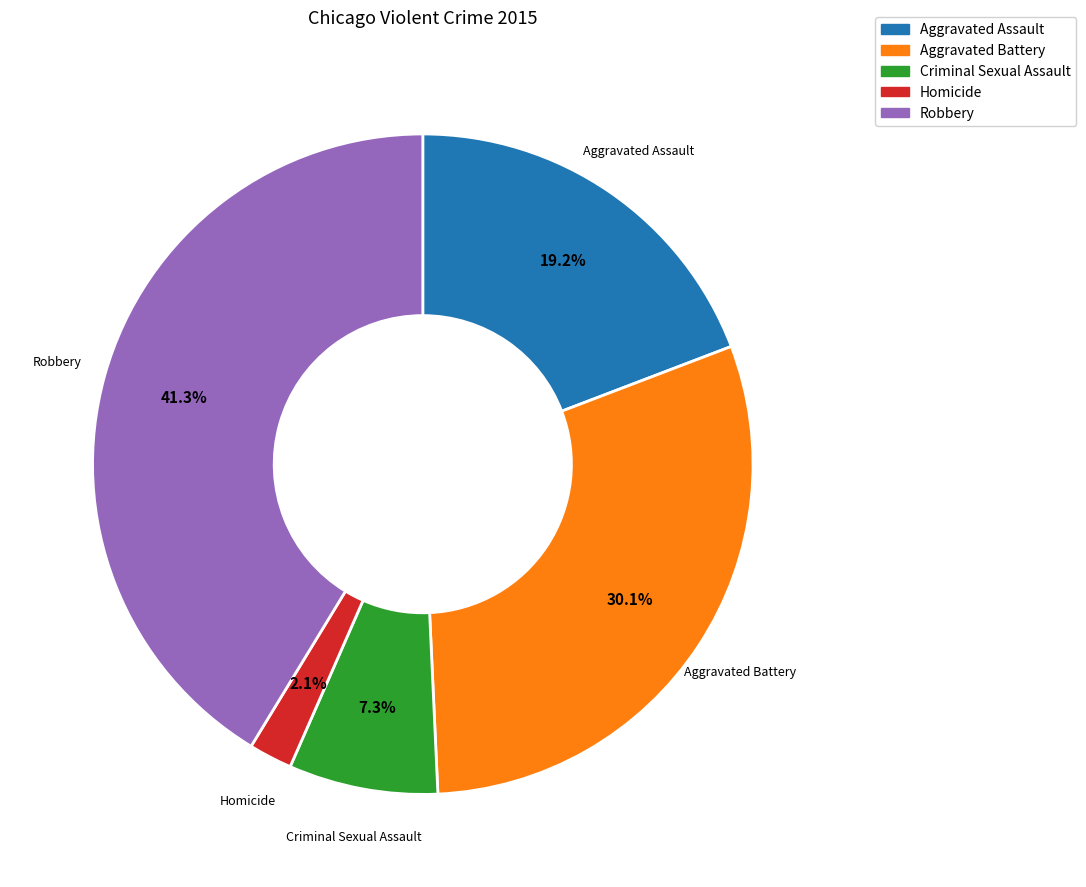

To the nearest percent, what is the difference between the Aggravated Battery and Criminal Sexual Assault slice percentages?

23%